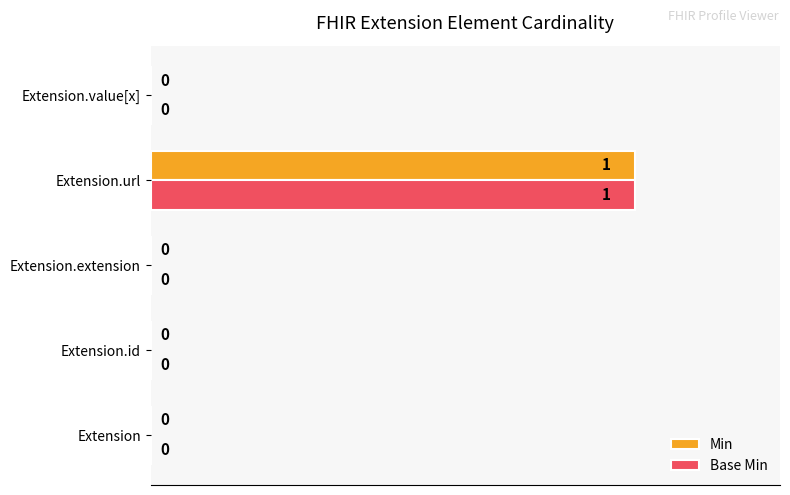

At which category is the sum across all series the highest?

Extension.url